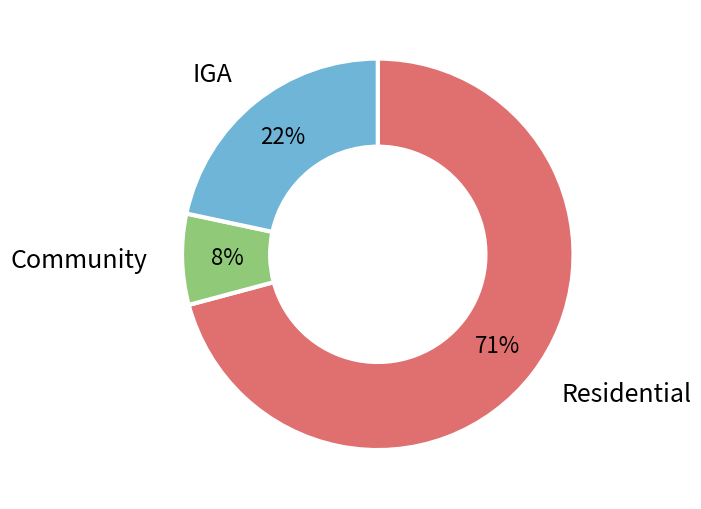

To the nearest percent, what is the average slice percentage?

33%